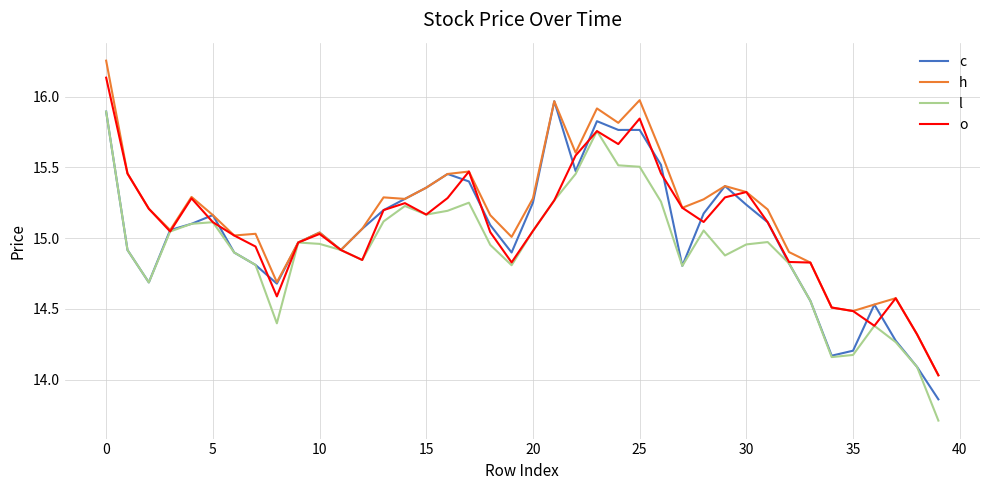

What is the minimum value for l?

13.7